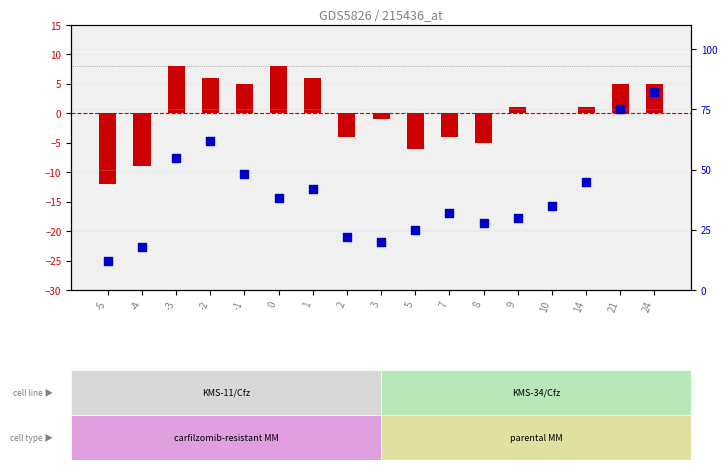

Which series contains the highest Y value?

percentile rank within the sample